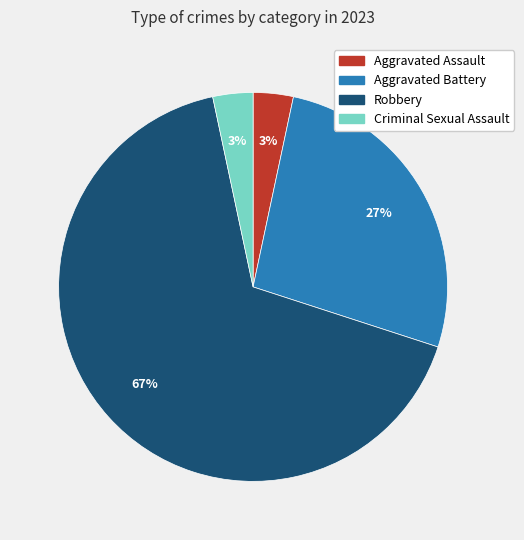

To the nearest percent, what percentage of the pie is Criminal Sexual Assault?

3%